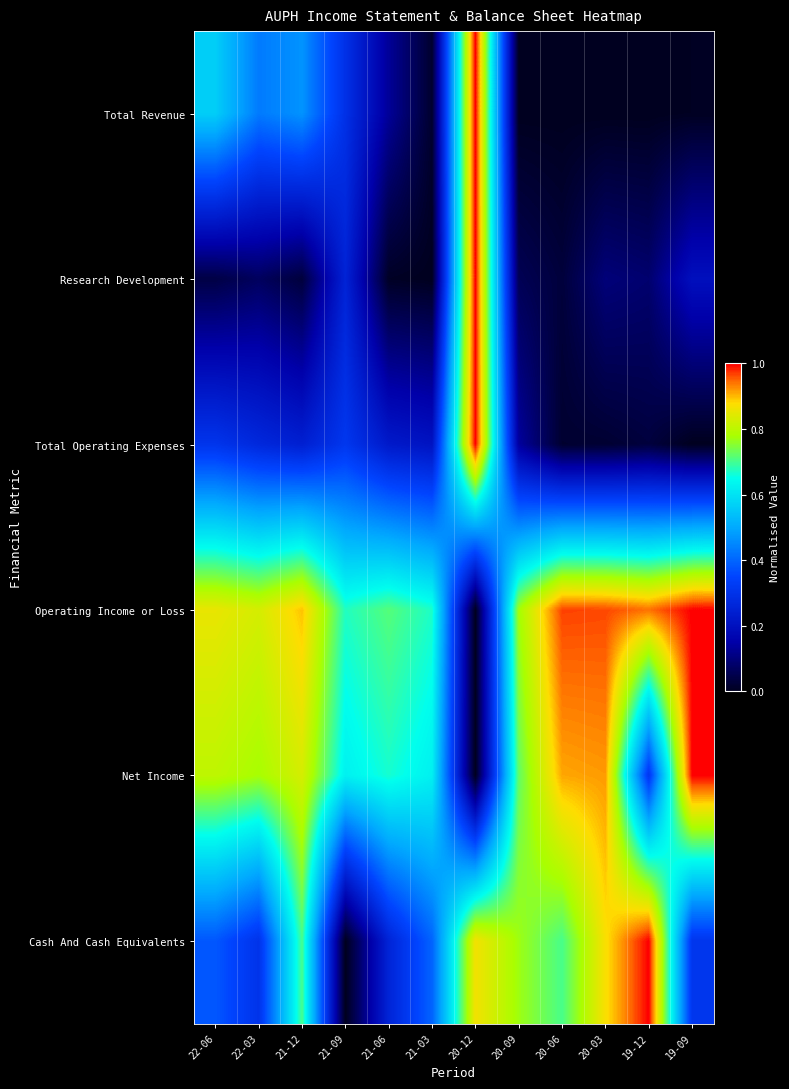

Which has a higher value, 21-06 or 22-03?

22-03